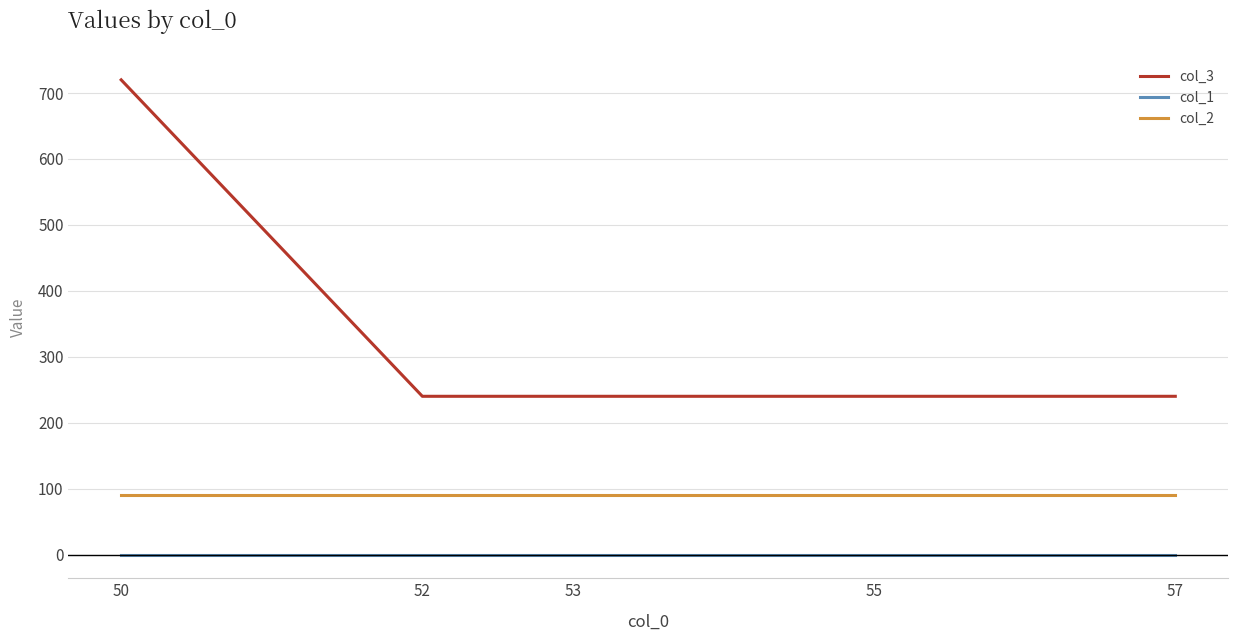

Which series has the largest total across all categories?

col_3